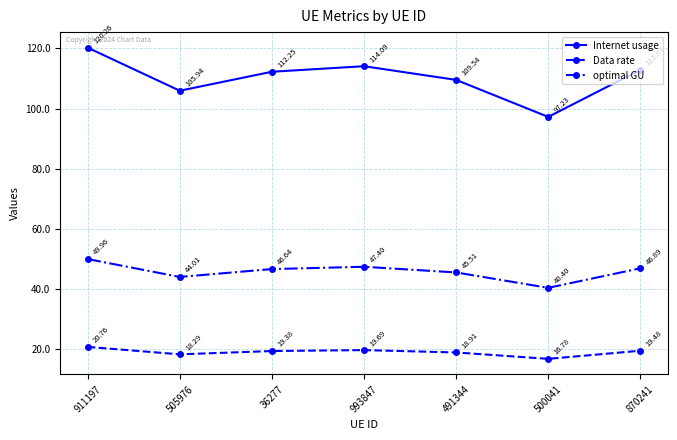

Which category has the lowest value across all series?

500041